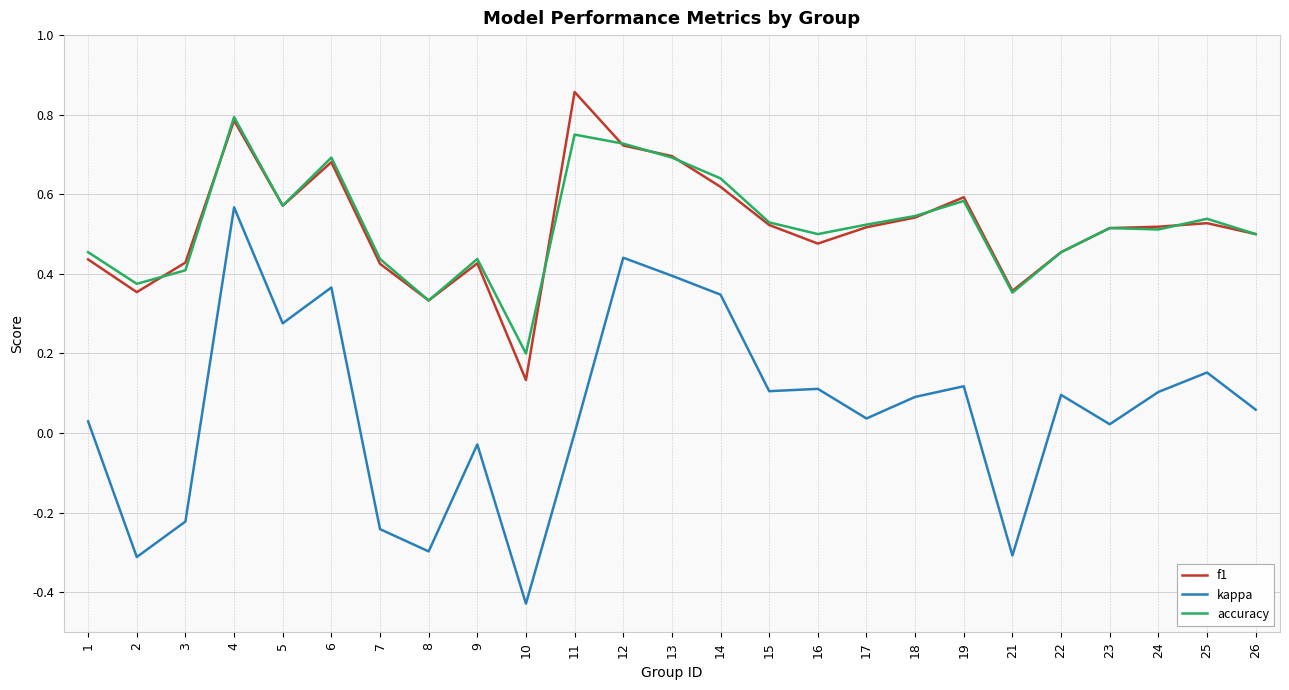

What is the sum of all accuracy values?

13.1